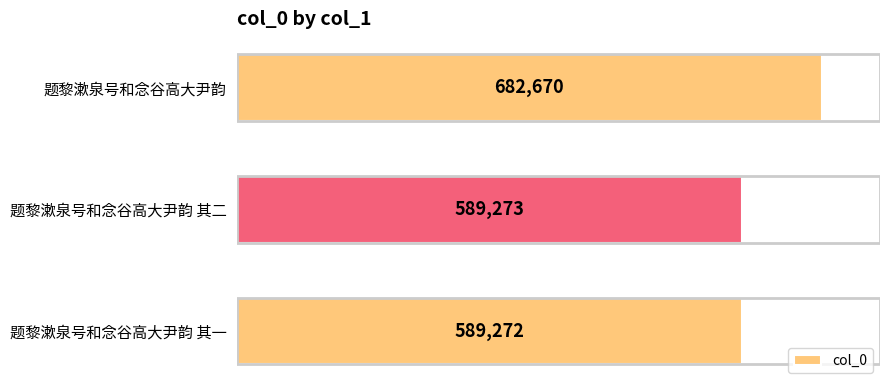

Read the value at 题黎漱泉号和念谷高大尹韵 其一.

589272